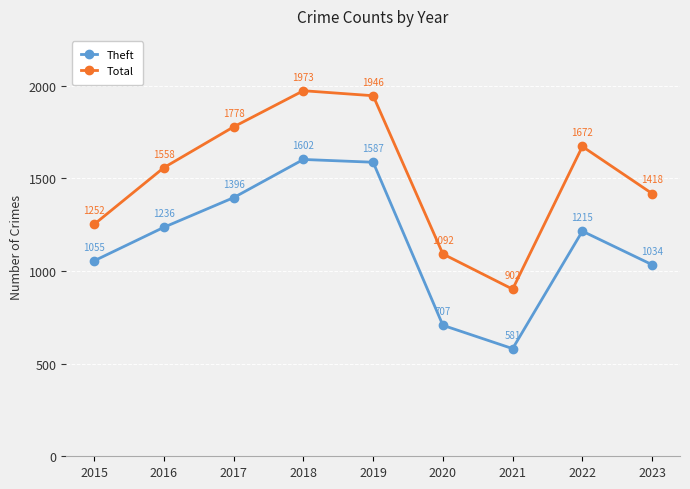

Which series has the largest total across all categories?

Total